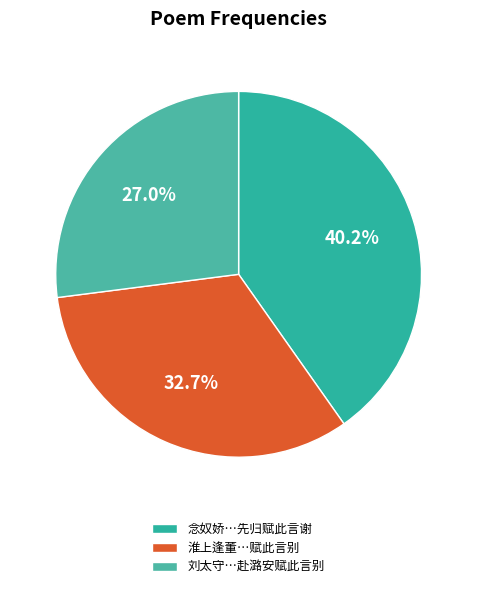

How many slices are in this pie chart?

3